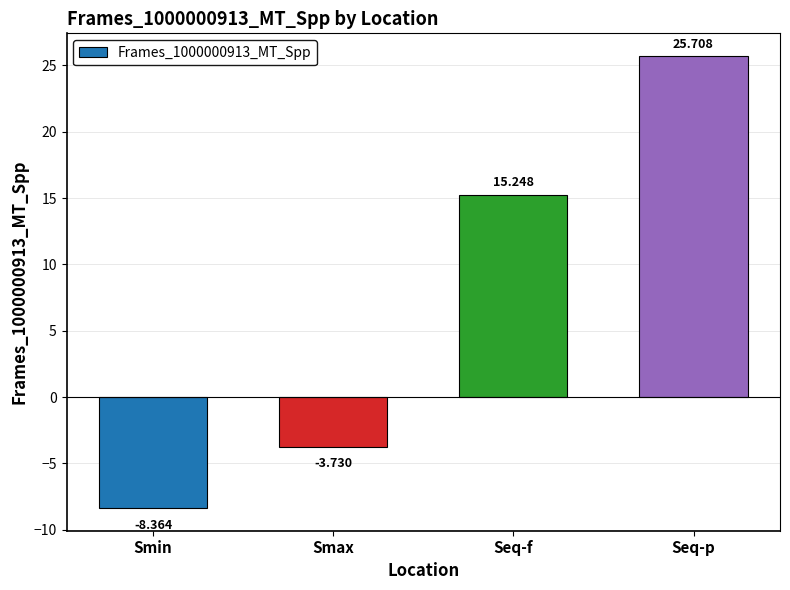

Which has a higher value, Seq-p or Seq-f?

Seq-p